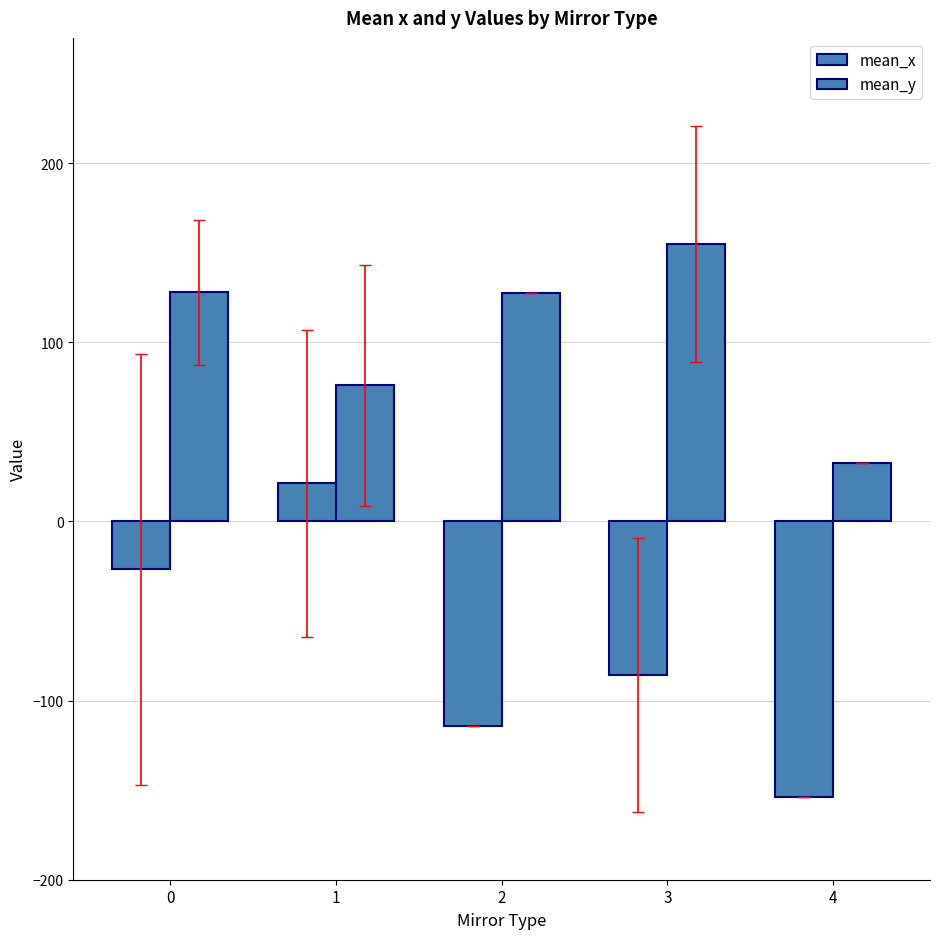

Rank the categories by mean_x value from highest to lowest.

1, 0, 3, 2, 4